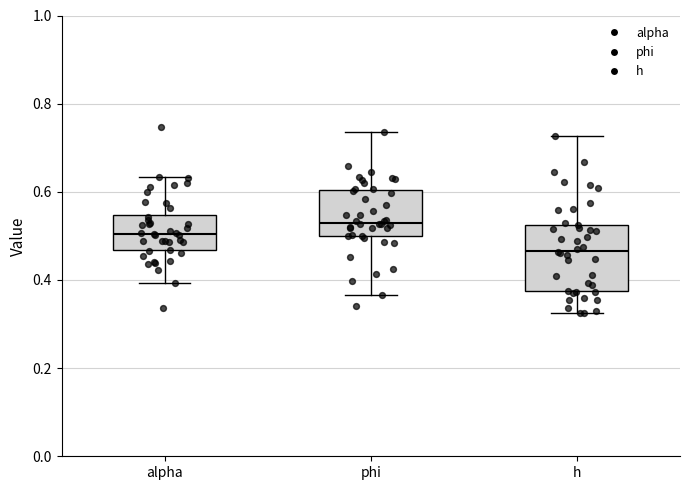

Reading left to right, read every box against the y-axis: the position of its median line, the range the box covers, and the ends of its whiskers. The values are not printed on the chart, so give them approximately, as read against the axis.

alpha: median 0.50, box 0.46 to 0.54, whiskers 0.40 to 0.64
phi: median 0.54, box 0.50 to 0.60, whiskers 0.36 to 0.74
h: median 0.46, box 0.38 to 0.52, whiskers 0.32 to 0.72